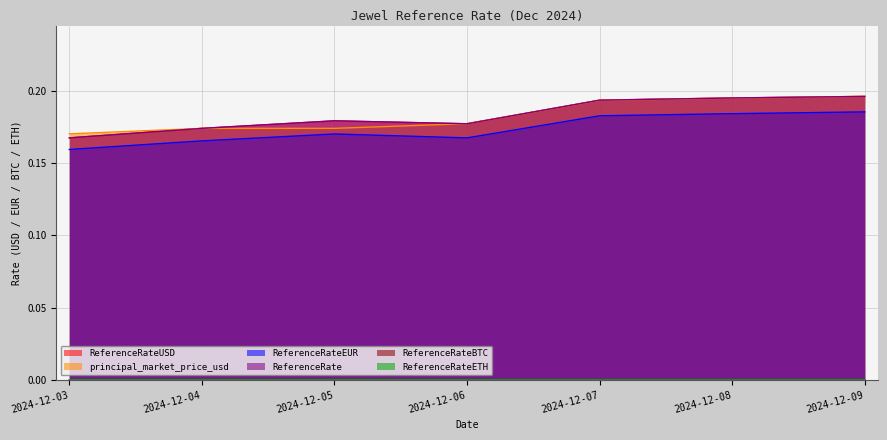

How many interior local valleys does the ReferenceRateETH series have?

1